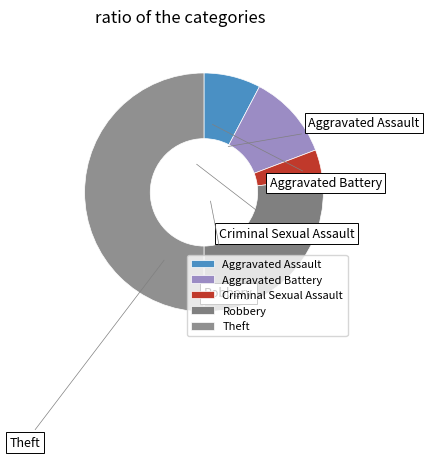

True or false: Aggravated Assault accounts for 1% of the total.

False